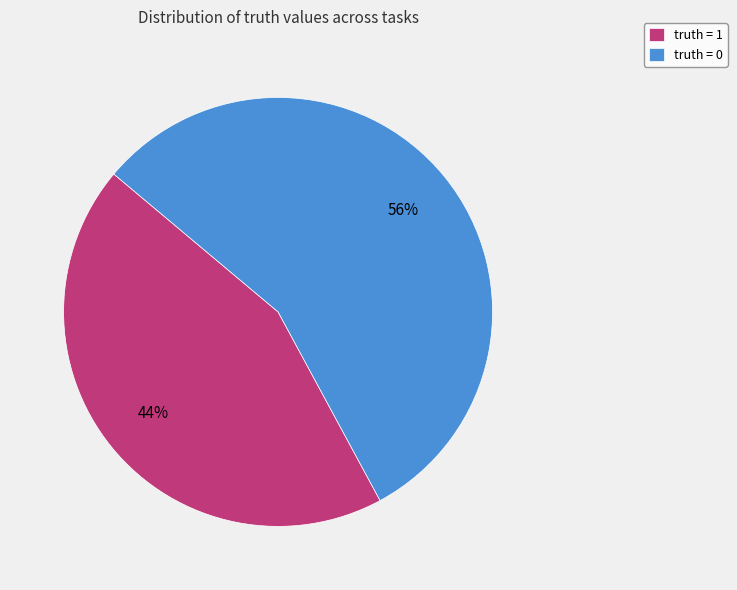

To the nearest percent, what is the combined percentage of truth = 0 and truth = 1?

100%